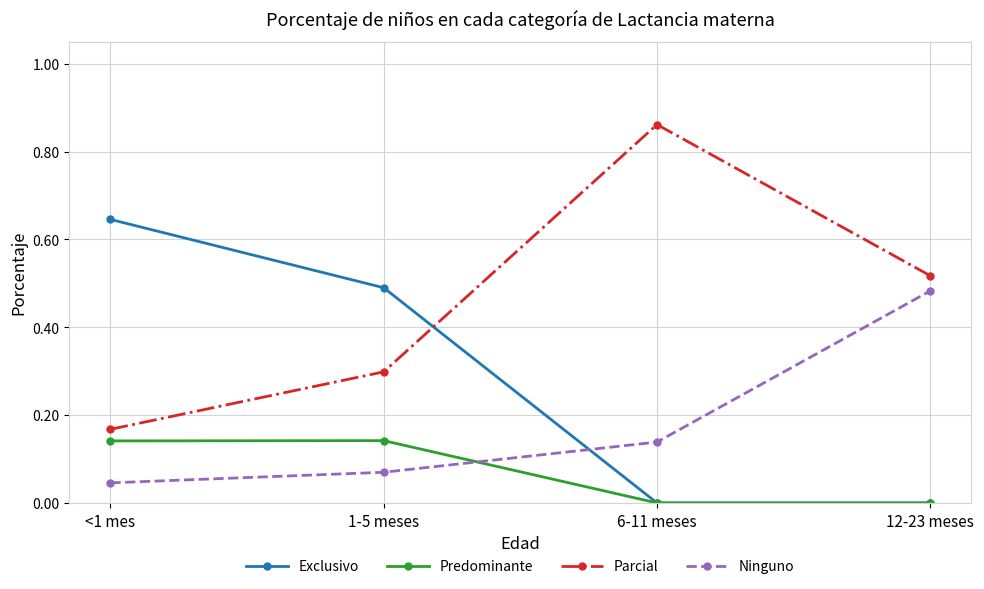

Where is the first local maximum for Predominante?

1-5 meses